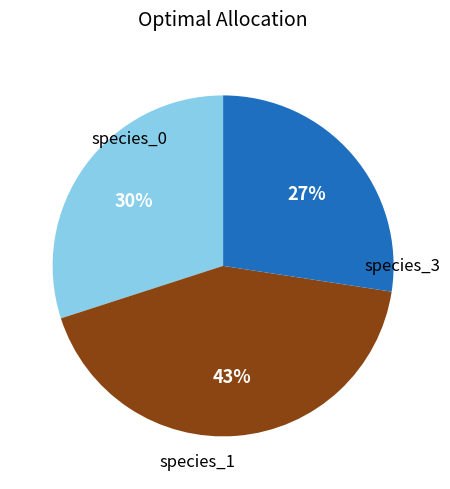

To the nearest percent, what is the average slice percentage?

33%